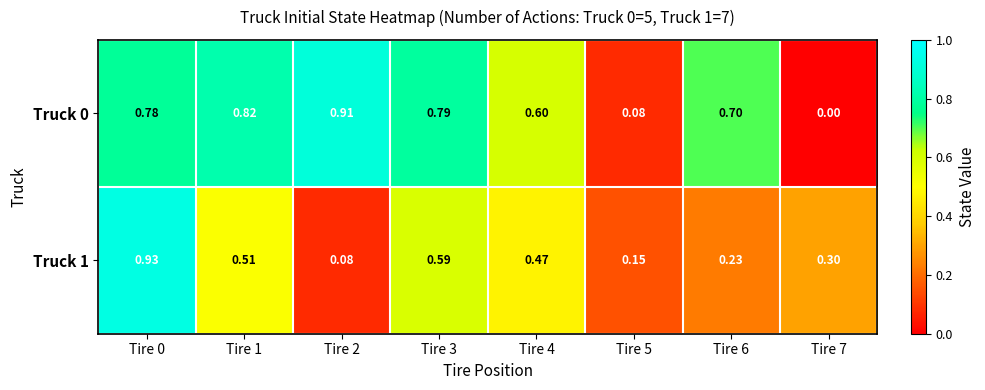

Is the value of Truck 0 at Tire 4 greater than the value of Truck 1 at Tire 5?

Yes